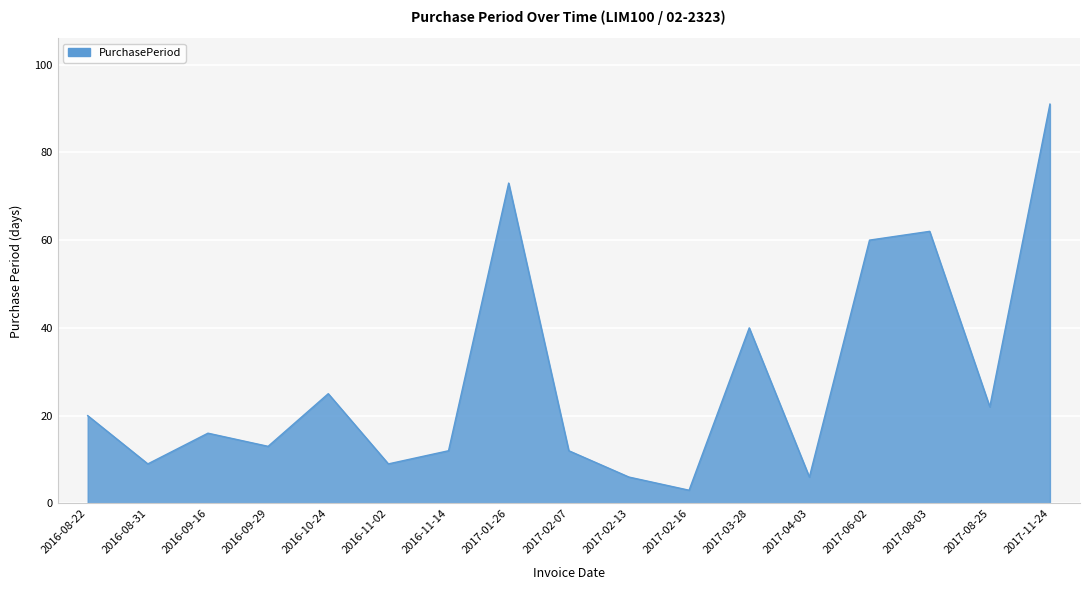

Between 2016-09-29 and 2017-01-26, which is larger?

2017-01-26